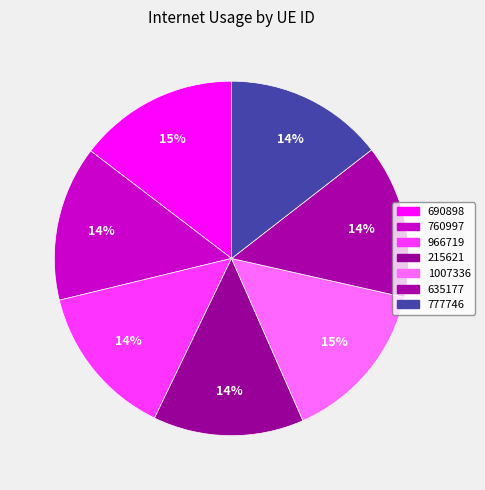

How many slices are in this pie chart?

7